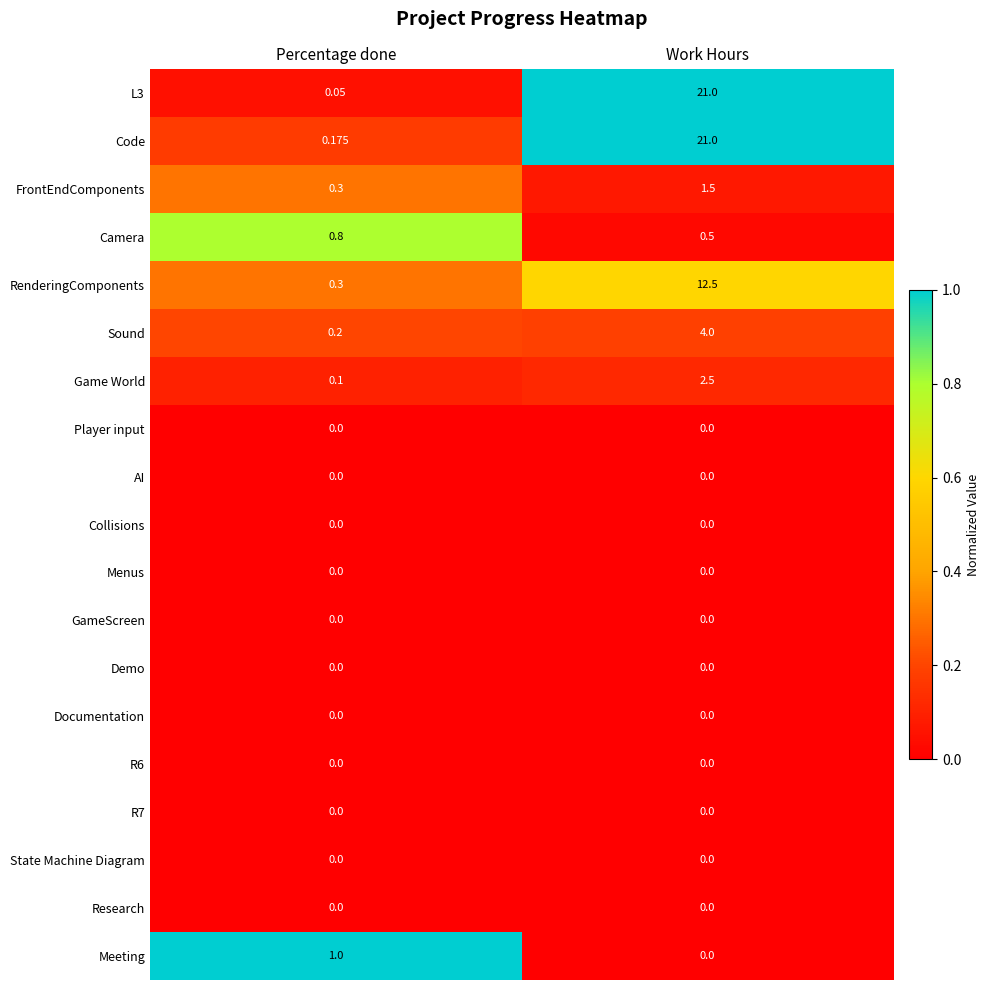

What is the total value across all series at Percentage done?

2.9